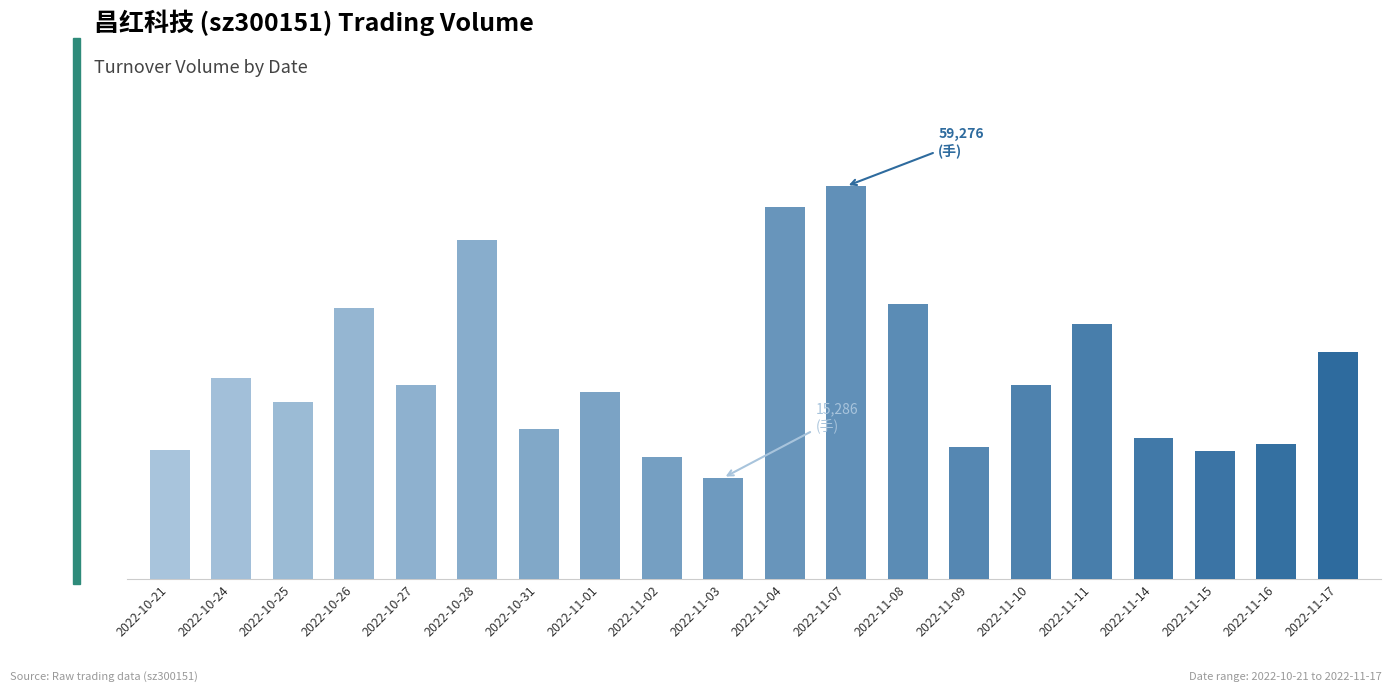

What is the change in value from 2022-11-04 to 2022-11-15?

-36764